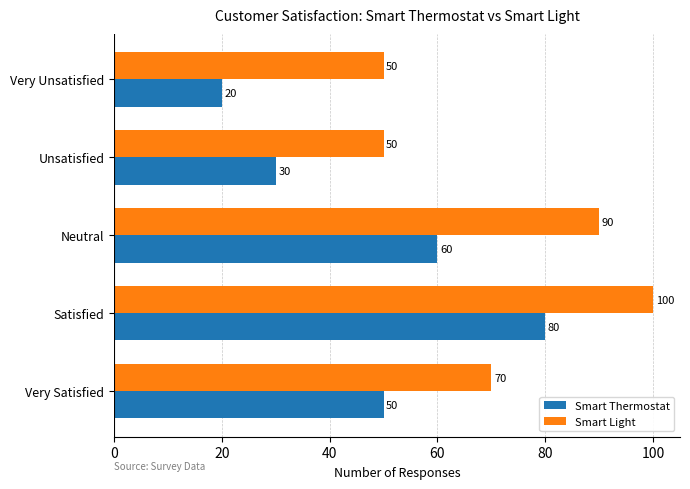

At how many categories does at least one series exceed 35?

5